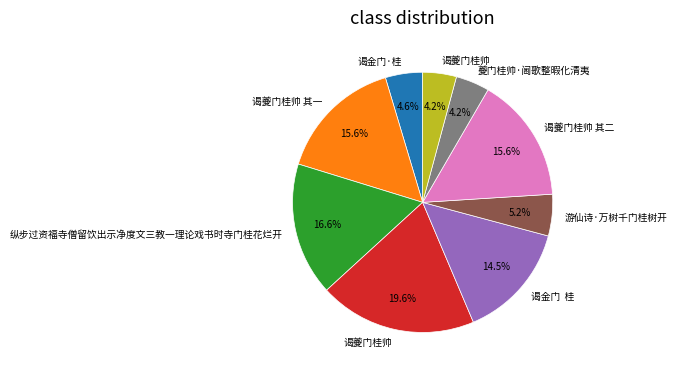

Is there a majority slice in this chart?

No